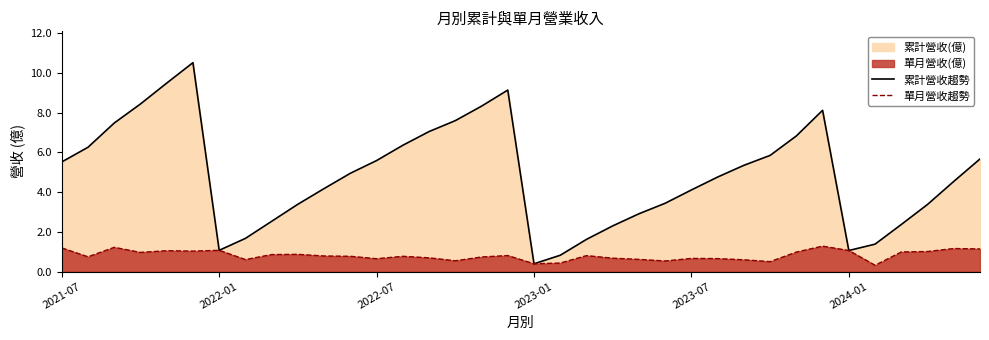

True or false: 累計營收趨勢 has a value of 1.3 at 32.

False